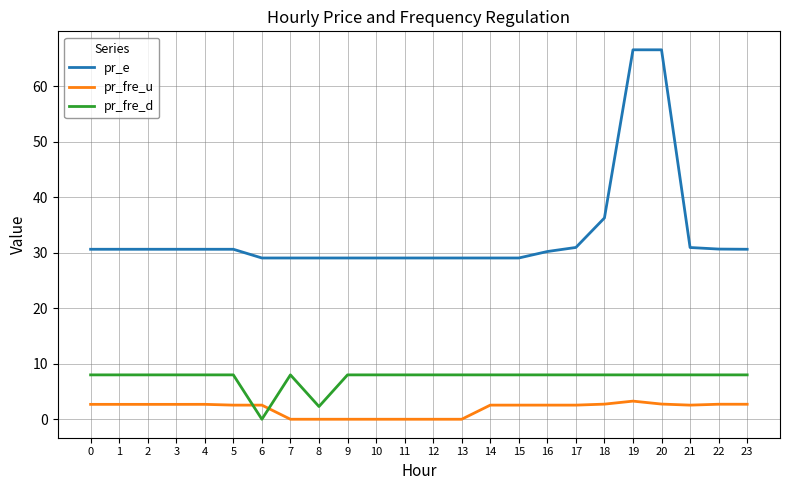

Rank the series by their maximum value, from highest to lowest.

pr_e, pr_fre_d, pr_fre_u